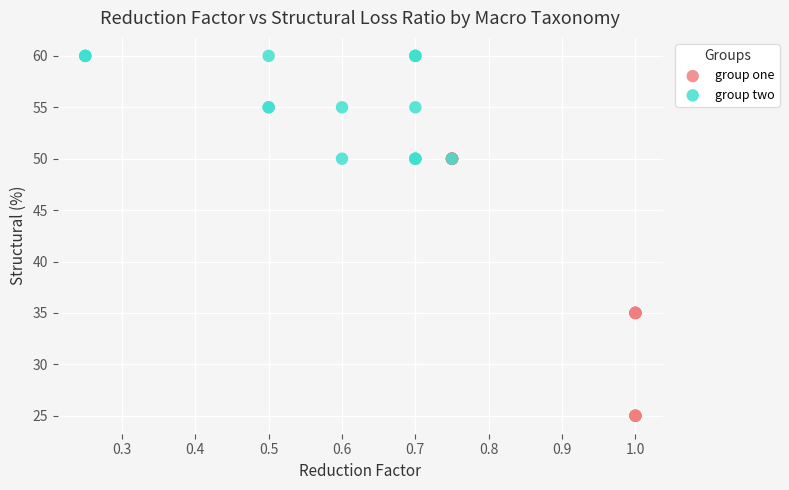

Which series contains the lowest Y value?

group one